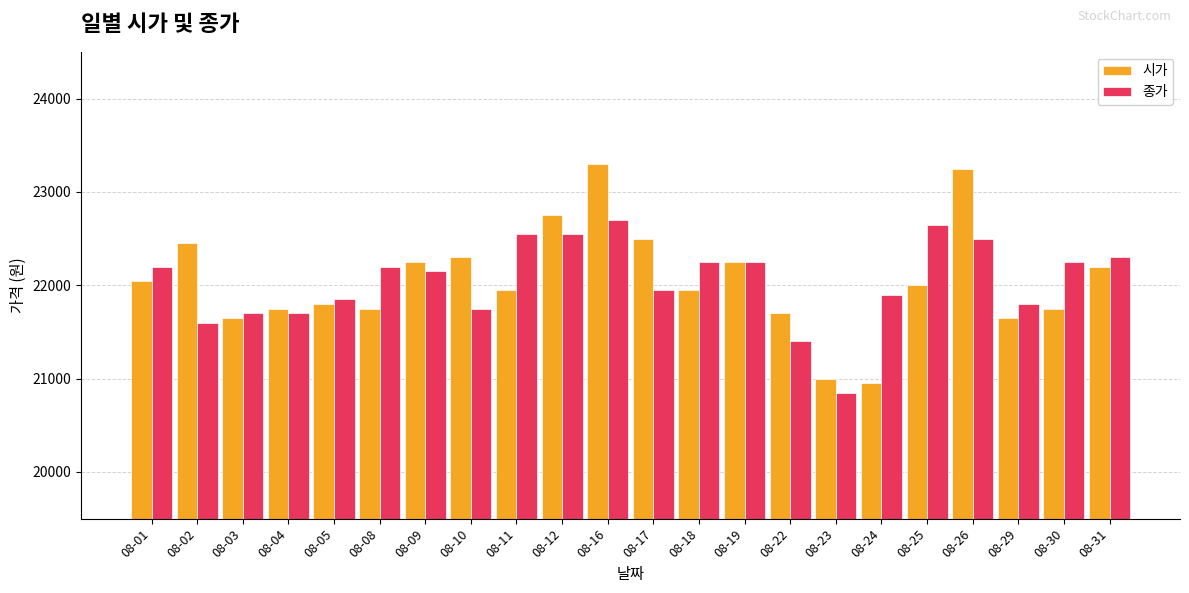

At which category is the sum across all series the highest?

08-16